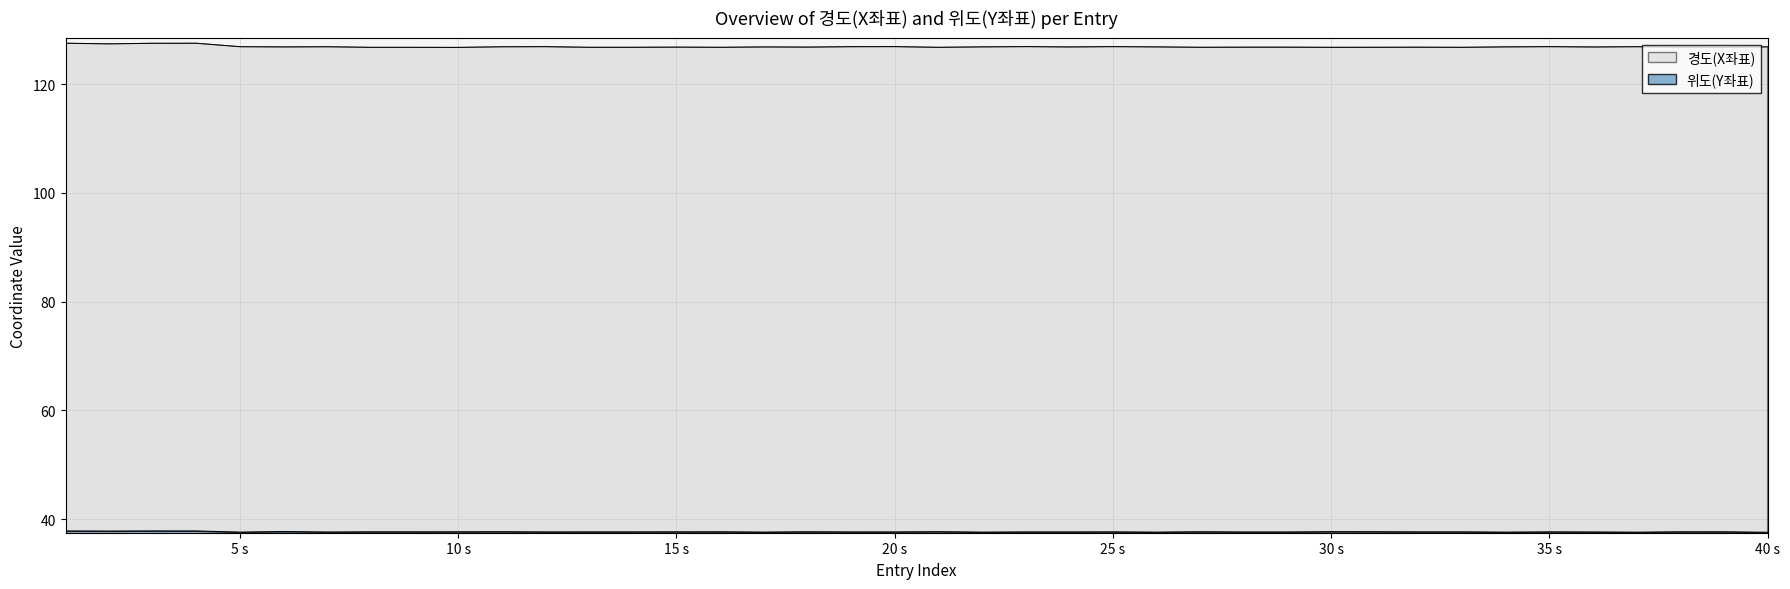

What is the difference between the highest and lowest values at 28?

89.1